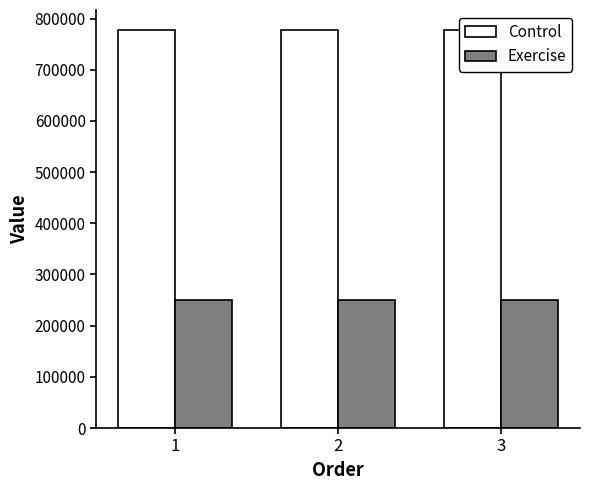

List the labels in order of Exercise value, smallest first.

3, 2, 1